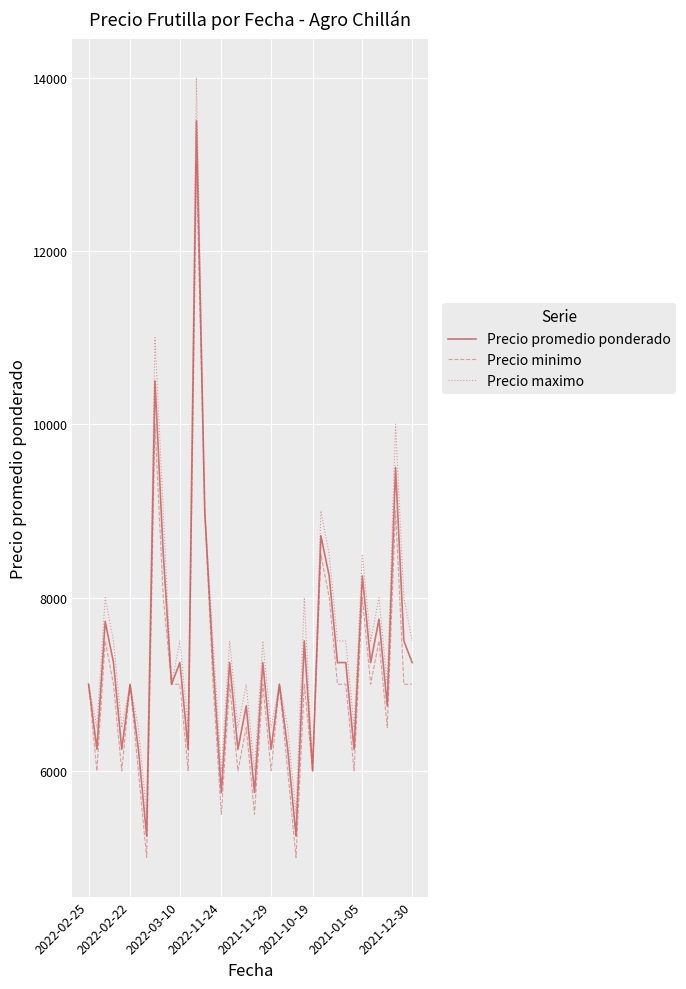

Does the chart have visible grid lines?

Yes